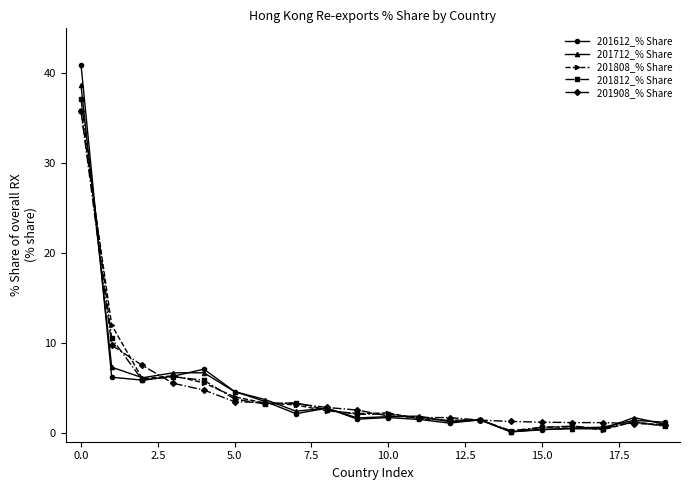

What is the greatest value displayed?

41.0